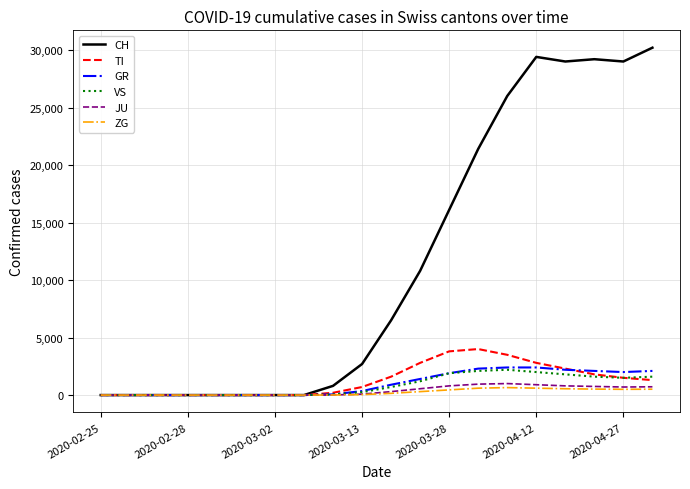

Which series has the widest spread of values?

CH